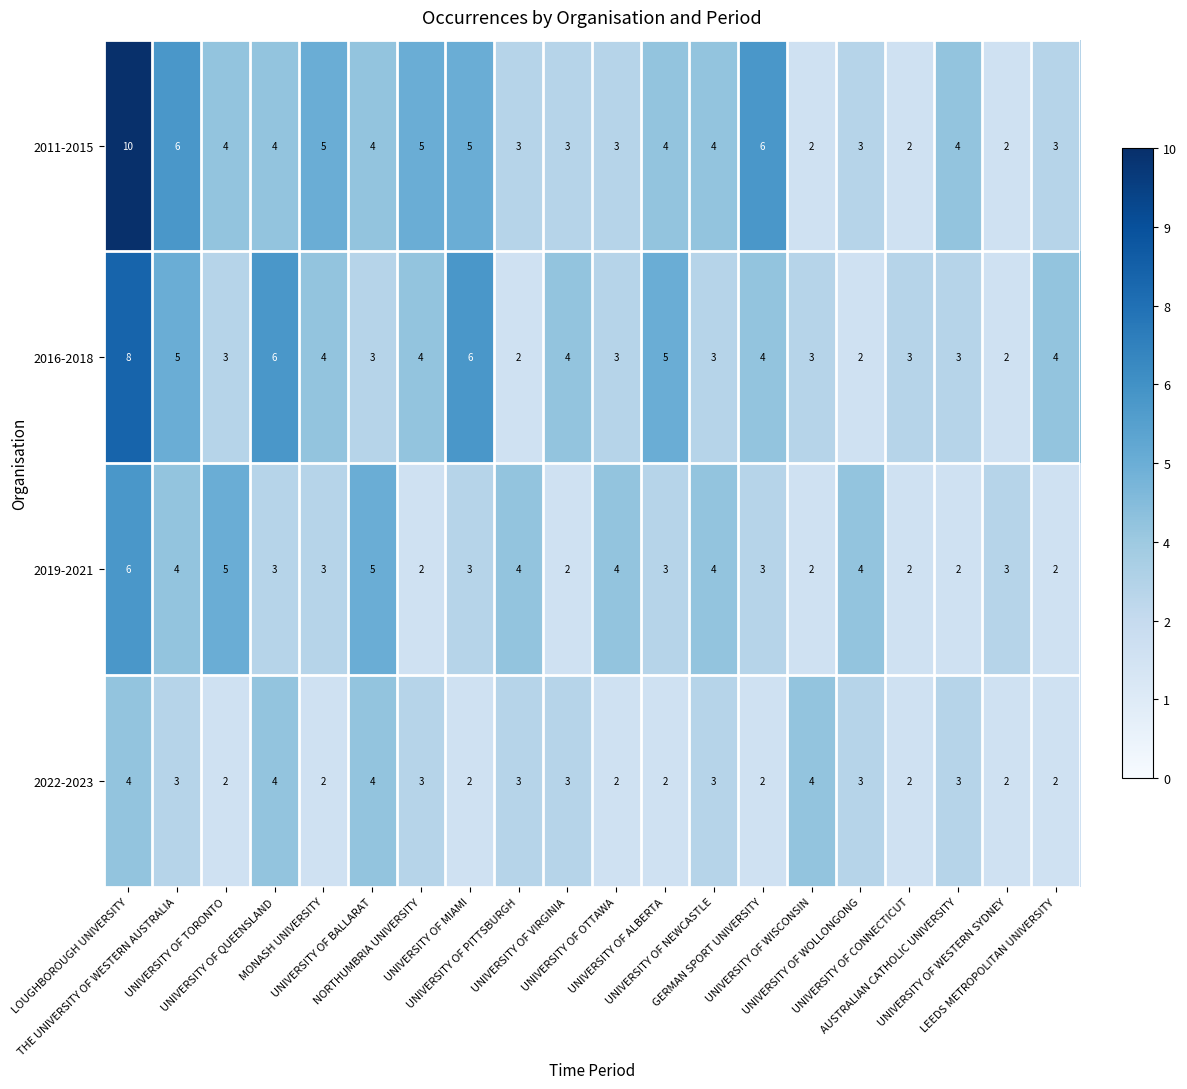

Rank the series by their average value, from lowest to highest.

2022-2023, 2019-2021, 2016-2018, 2011-2015